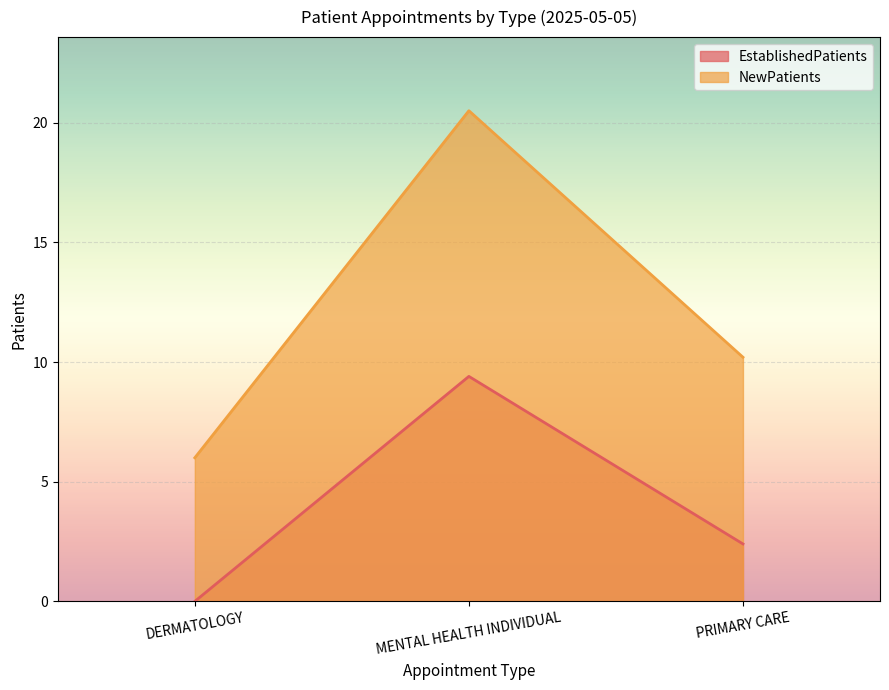

What is the difference between the highest and lowest values at PRIMARY CARE?

7.8